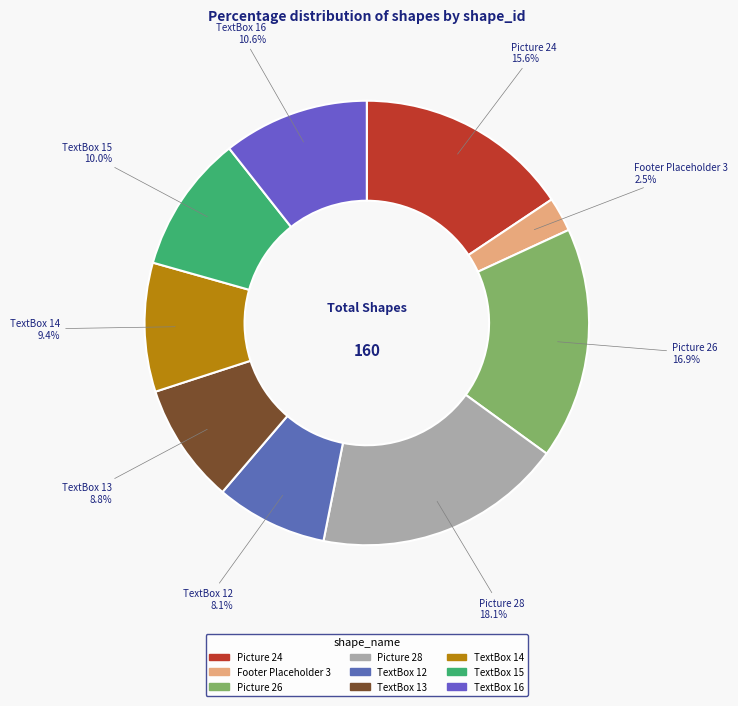

Which slice is the largest?

Picture 28